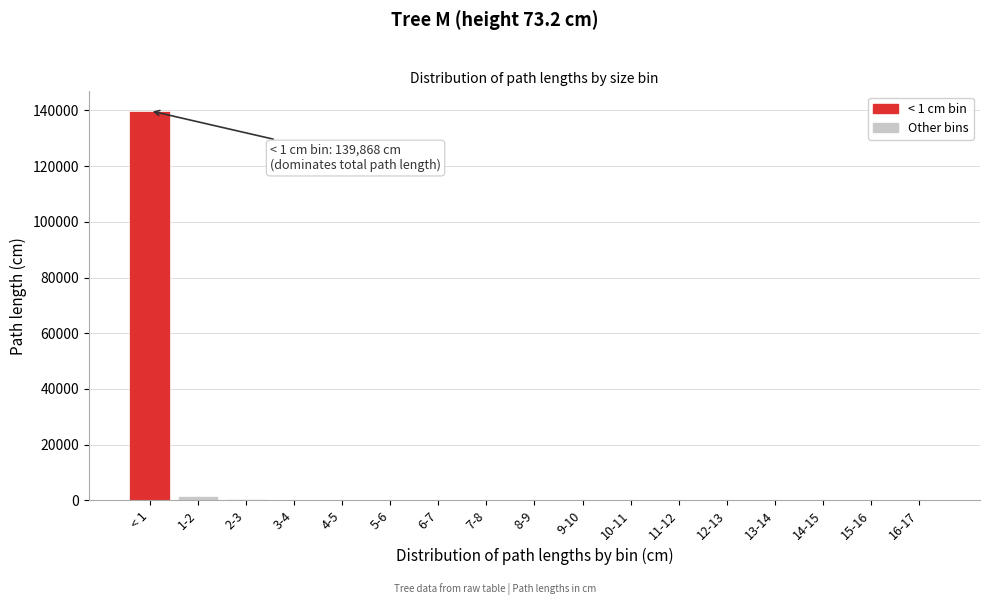

What is the greatest value displayed?

139867.7